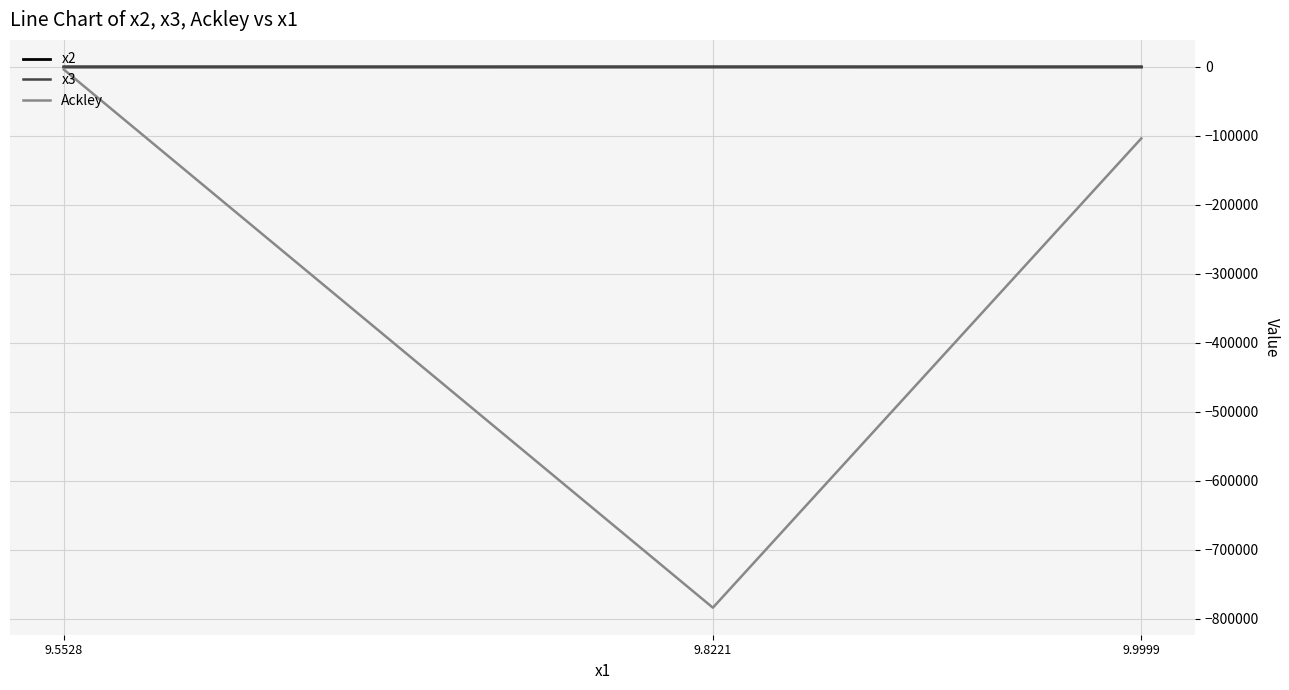

Which series changed the most between 9.5528 and 9.9999?

Ackley